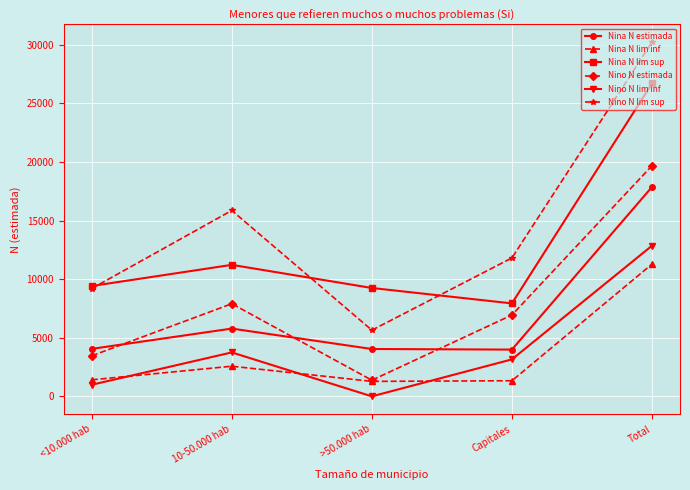

How many interior local valleys does the Nina N lim inf series have?

1